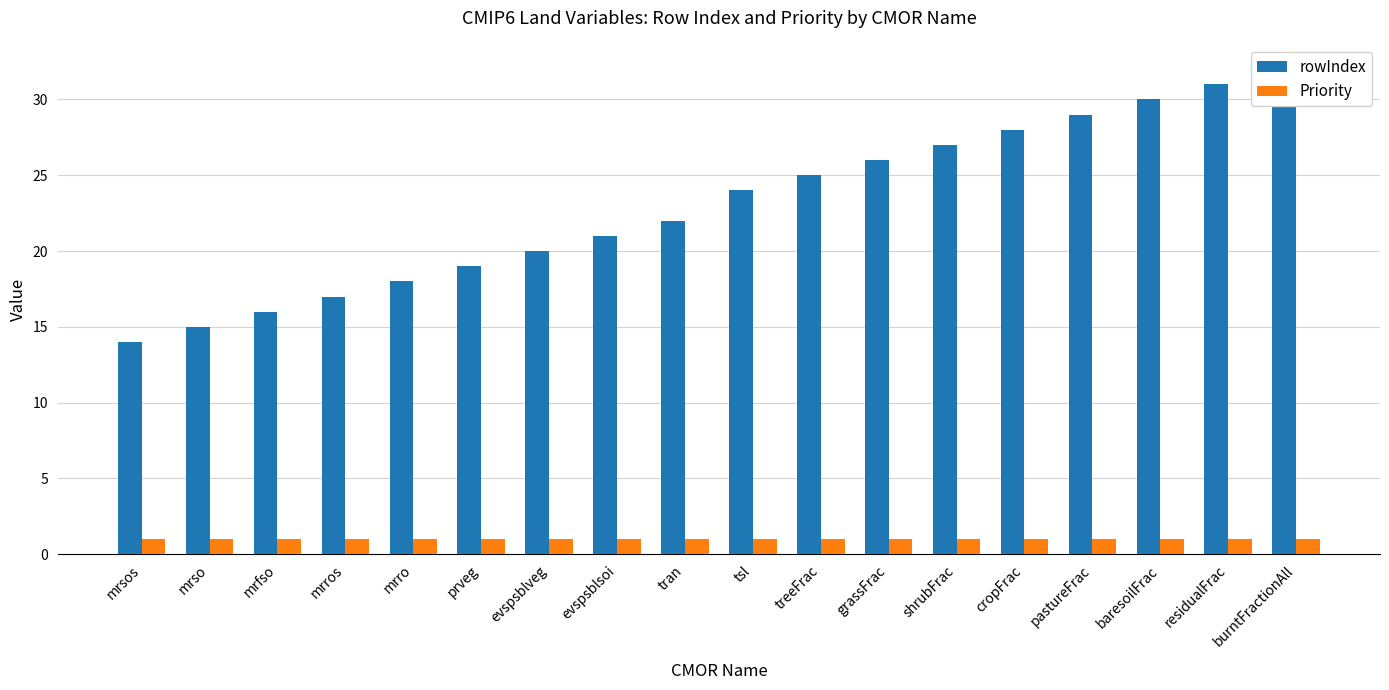

What is the minimum value for rowIndex?

14